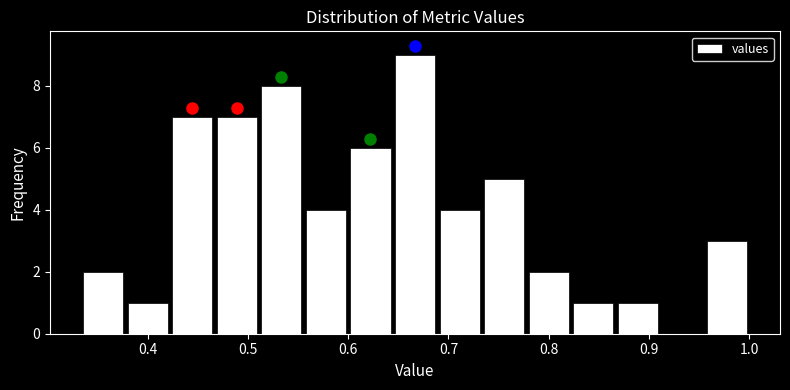

Reading left to right, list every bar in this chart as the range it spans on the x-axis followed by its height. Neither the bar edges nor the heights are printed on the chart, so give them approximately, as read against the axes.

0.33 to 0.38: 2
0.38 to 0.42: 1
0.42 to 0.47: 7
0.47 to 0.51: 7
0.51 to 0.56: 8
0.56 to 0.60: 4
0.60 to 0.64: 6
0.64 to 0.69: 9
0.69 to 0.73: 4
0.73 to 0.78: 5
0.78 to 0.82: 2
0.82 to 0.87: 1
0.87 to 0.91: 1
0.91 to 0.96: 0
0.96 to 1.00: 3